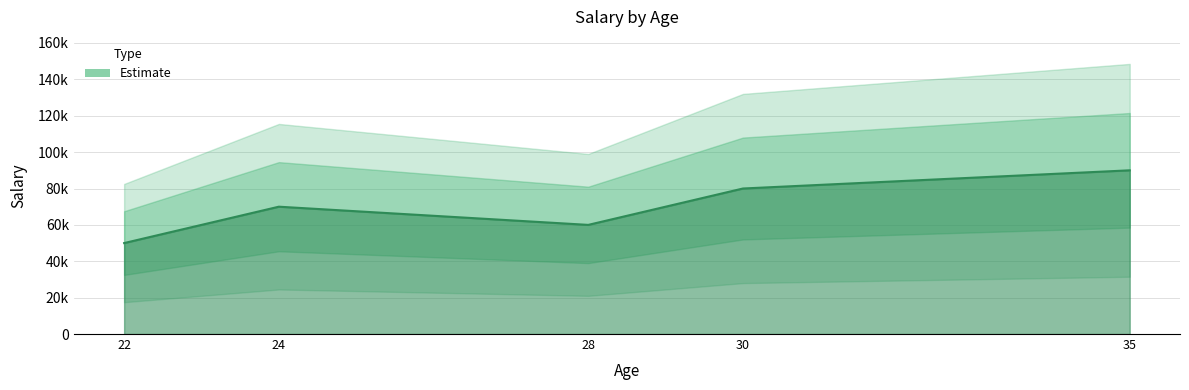

True or false: the data shows 70000 at 24.

True